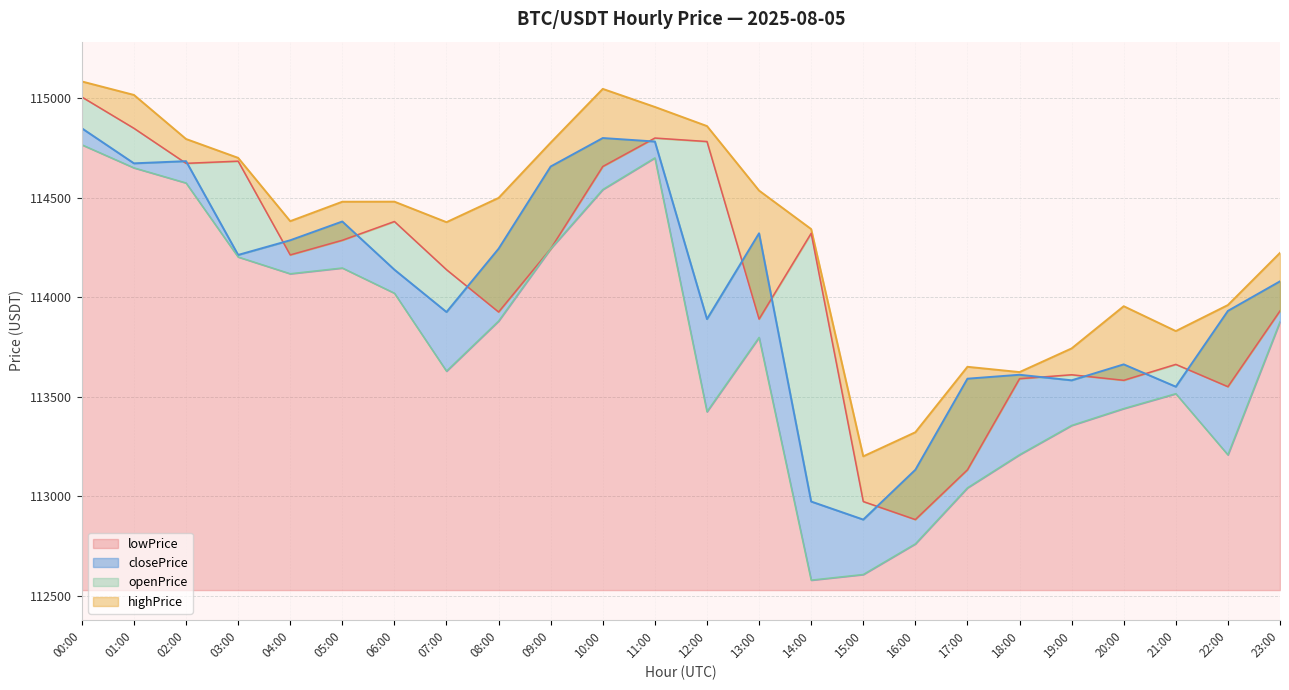

True or false: closePrice has a value of 113590.2 at 17:00.

True